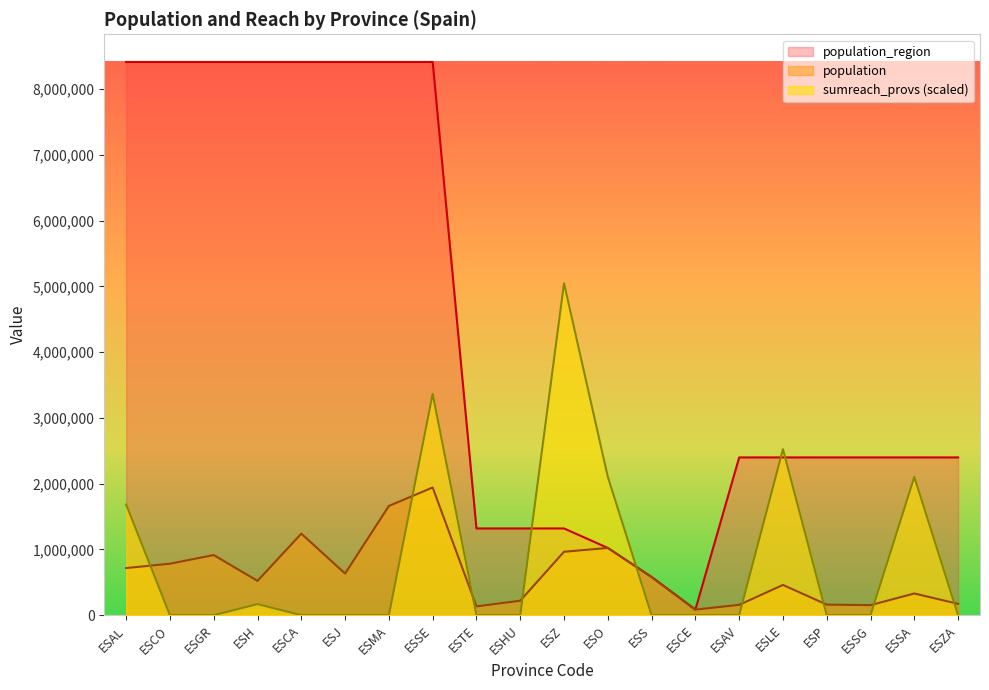

True or false: population has a value of 273856.3 at ESSG.

False